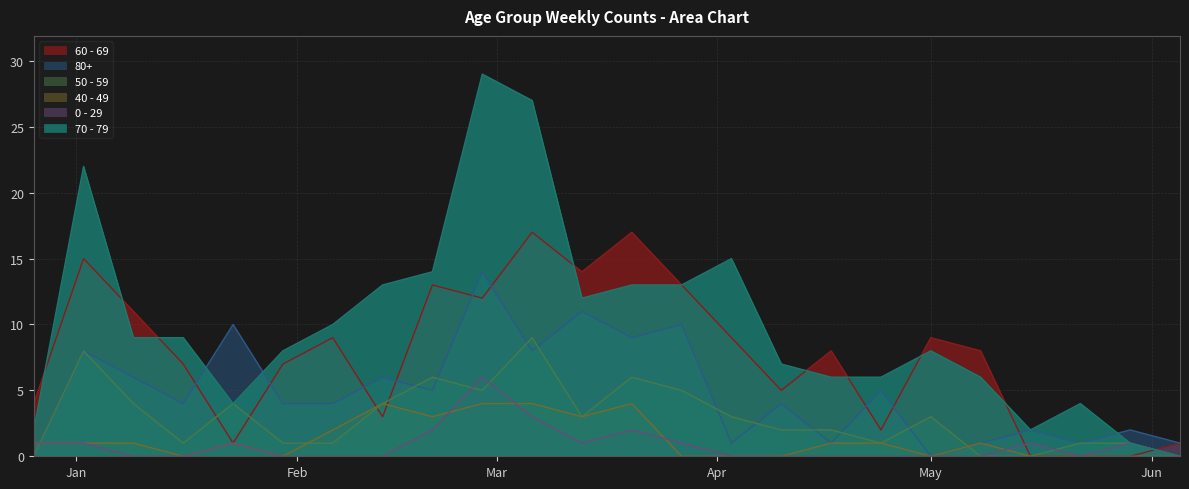

What is the sum of the 80+ values at 2023-01-23 and 2023-05-29?

12